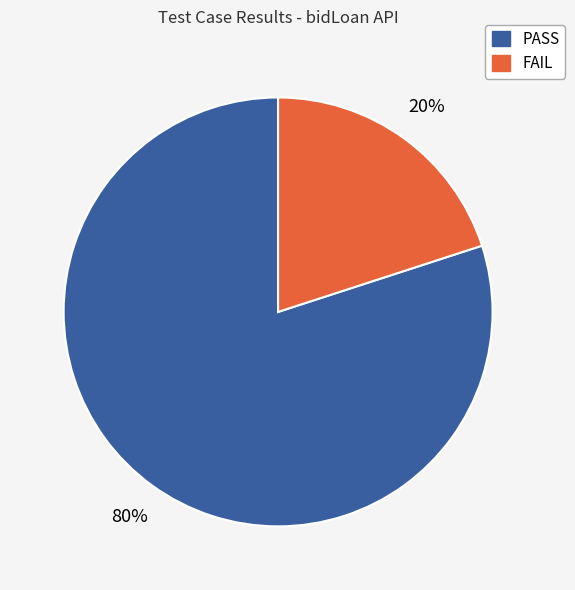

Combined, do FAIL and PASS account for over 50%?

Yes